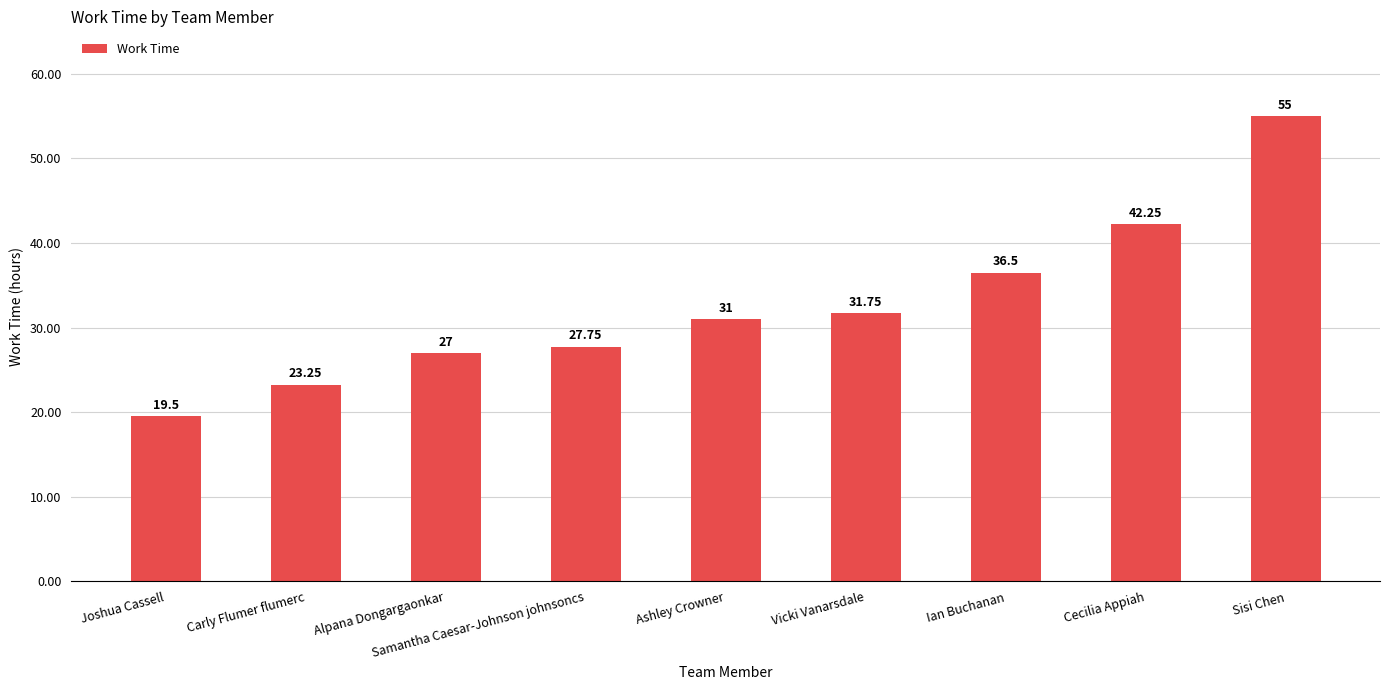

True or false: the data shows 53.7 at Ian Buchanan.

False